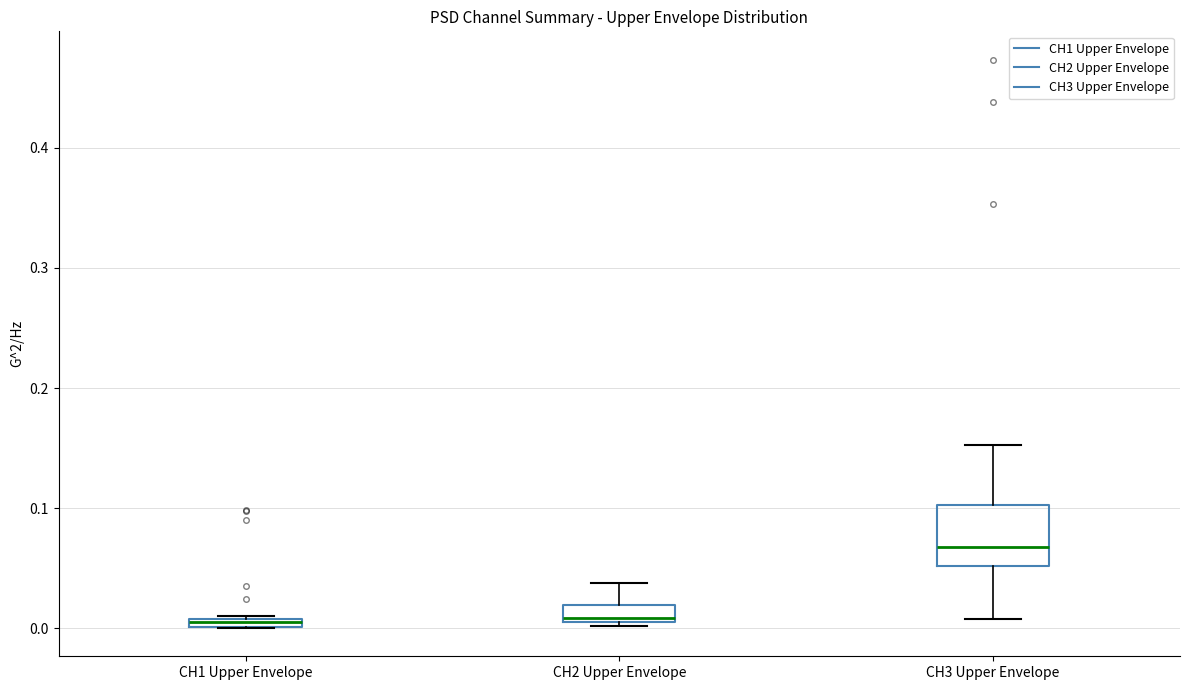

Where is the lower edge of the box for CH3 Upper Envelope on the y-axis? The values are not printed on the chart, so give them approximately, as read against the axis.

0.05